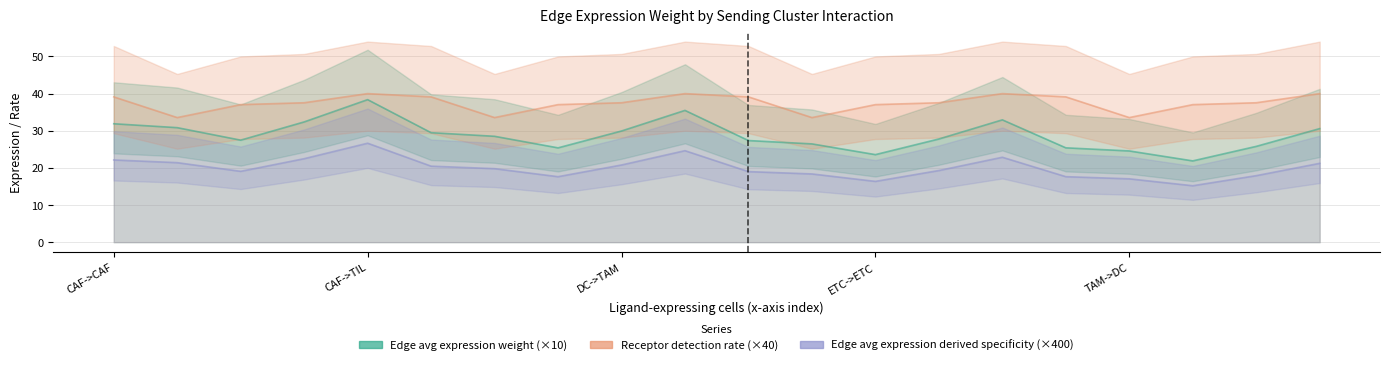

What is the label of the 5th point from the right?

TAM->CAF